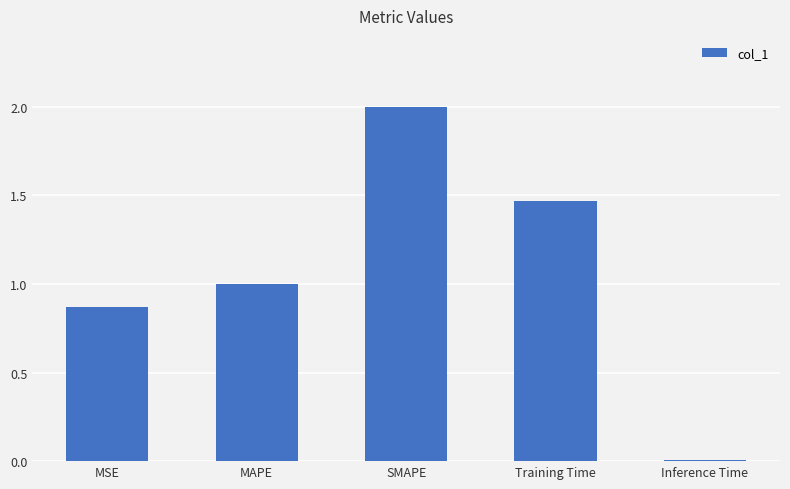

What is the value of the 2nd bar from the left?

1.0